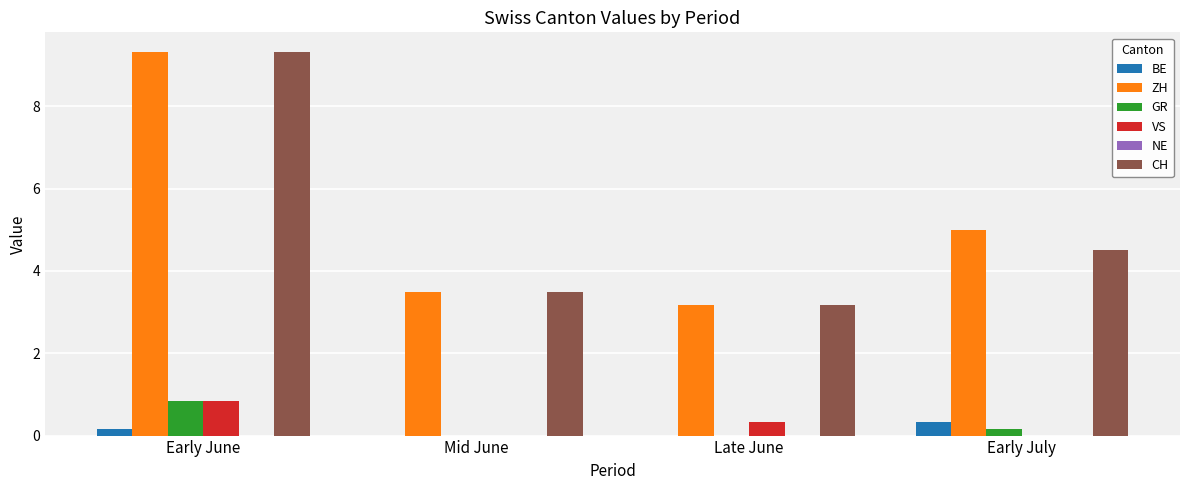

The value of ZH at Late June is 3.2. True or false?

True